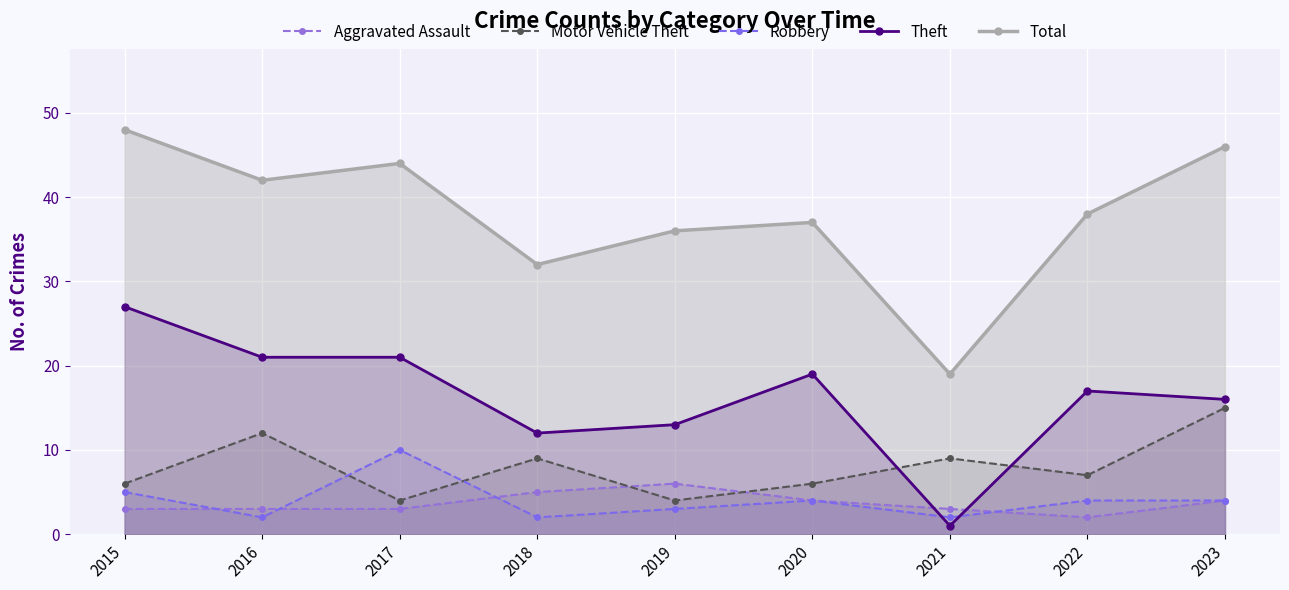

Where is Motor Vehicle Theft nearest to the value 9?

2018